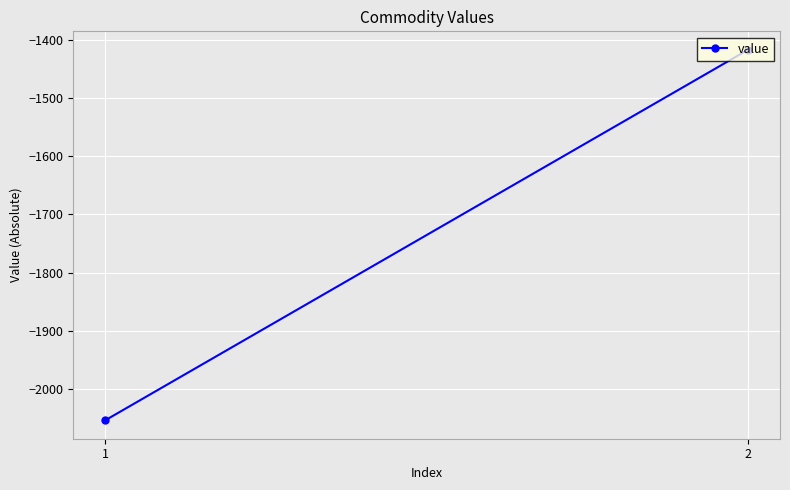

What is the minimum value shown in the chart?

-2053.4